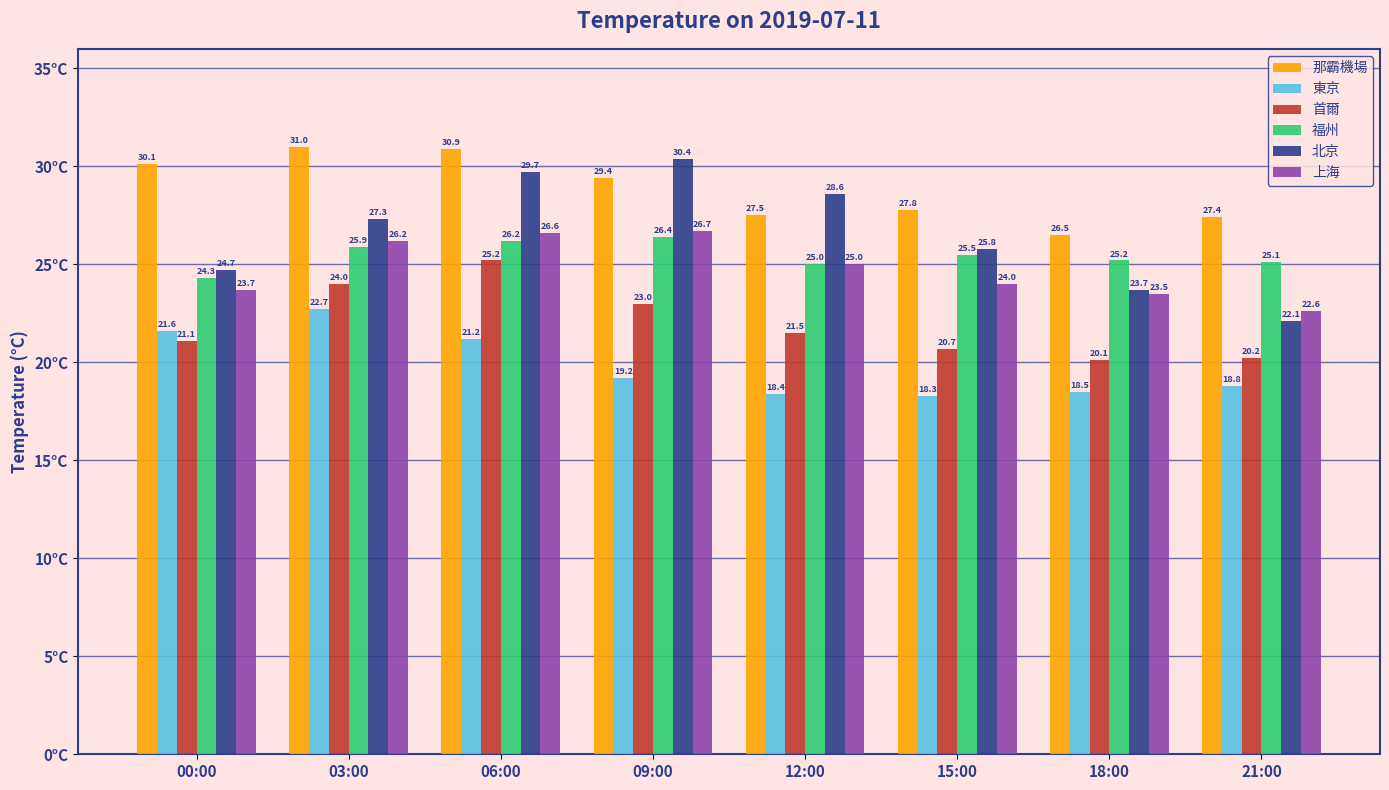

What is the total value across all series at 06:00?

159.8